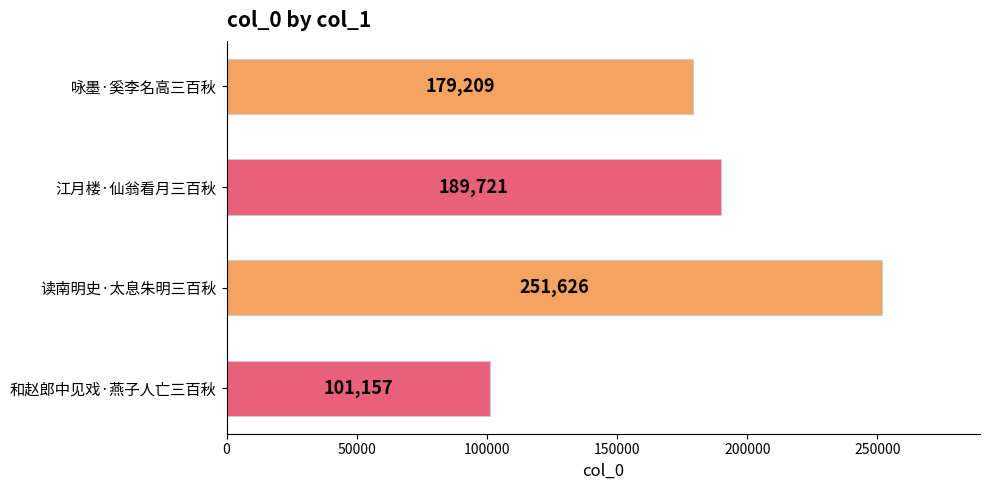

How many bars are there in total?

4